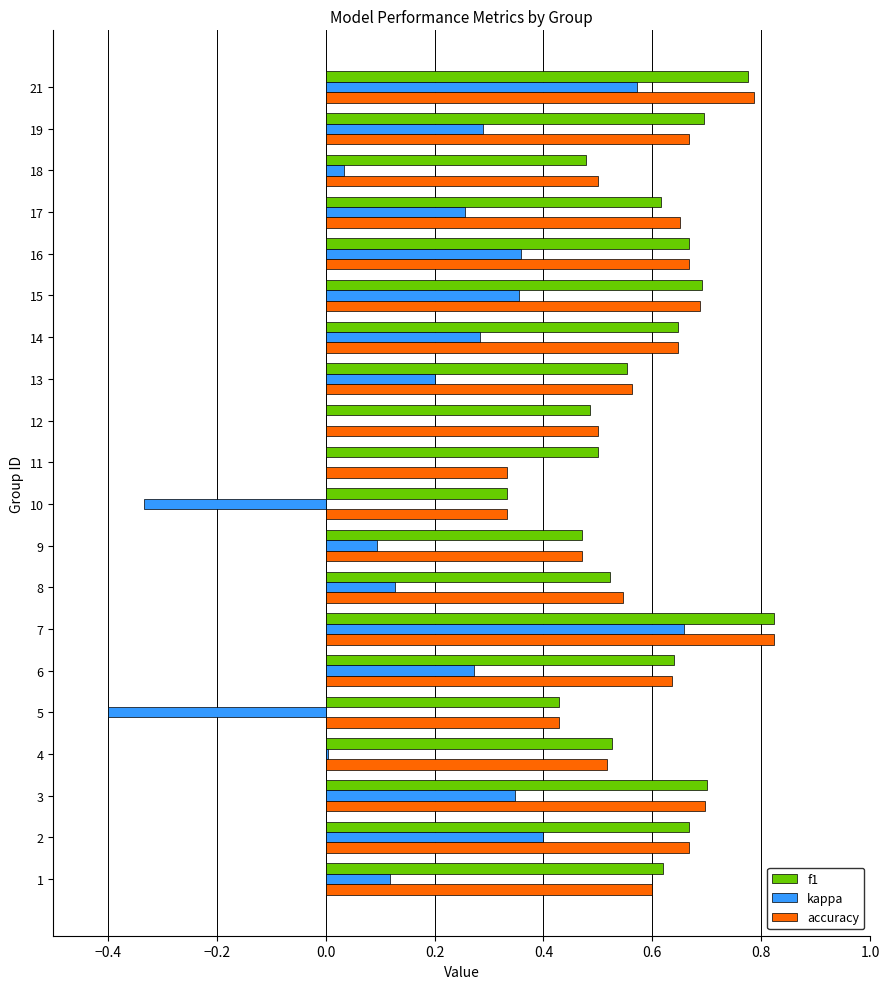

Count the number of data series in this chart.

3